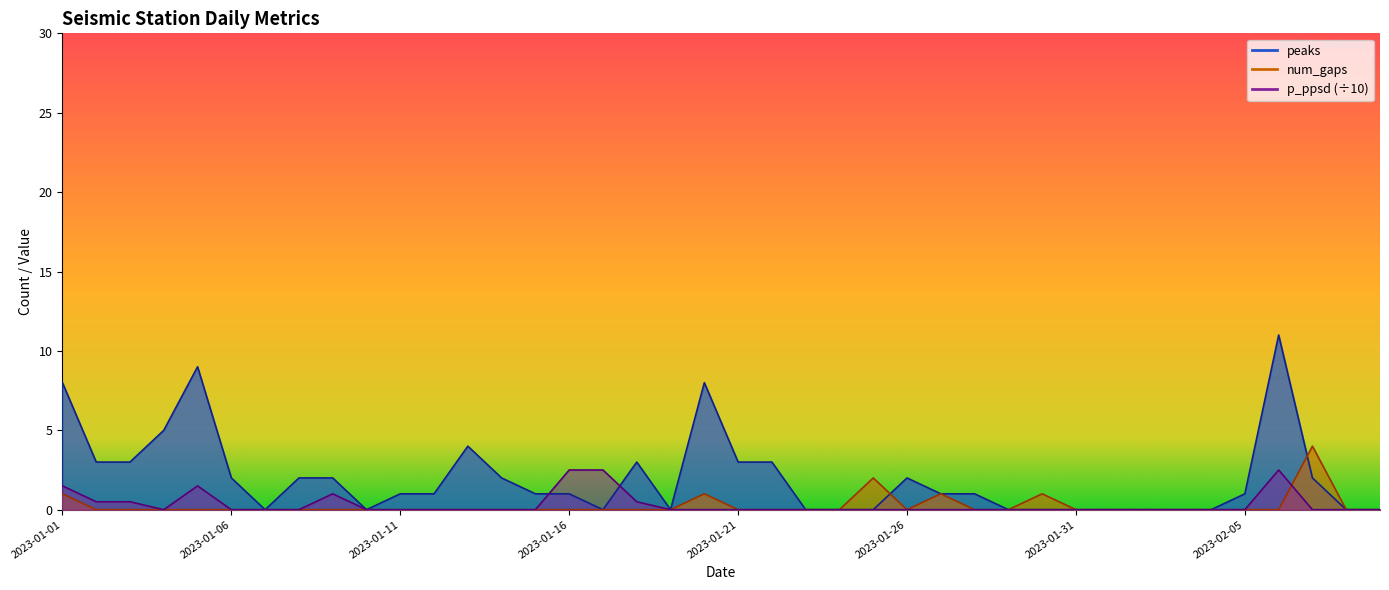

True or false: peaks and num_gaps cross at least once.

True